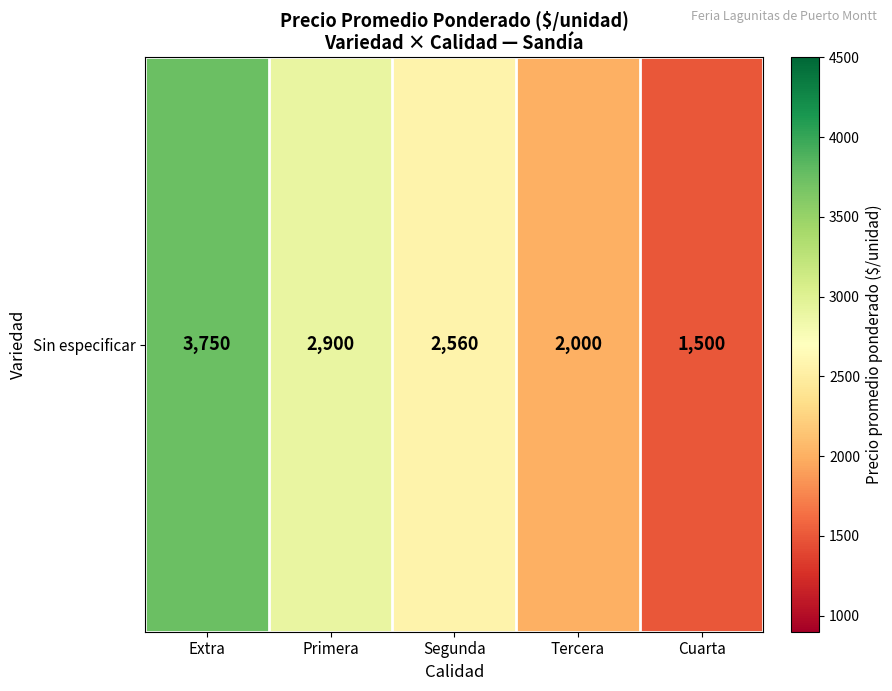

List the labels in order of value, largest first.

Extra, Primera, Segunda, Tercera, Cuarta